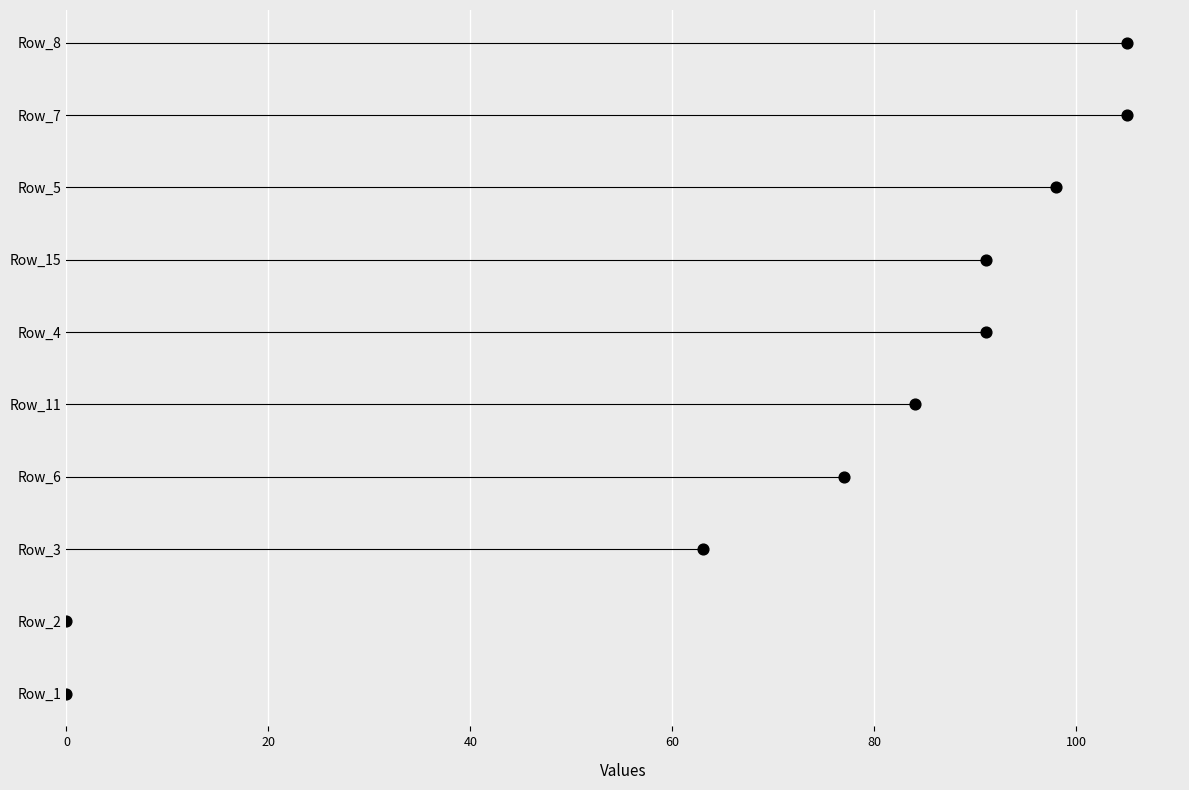

What is the change in value from 0 to 80?

+4